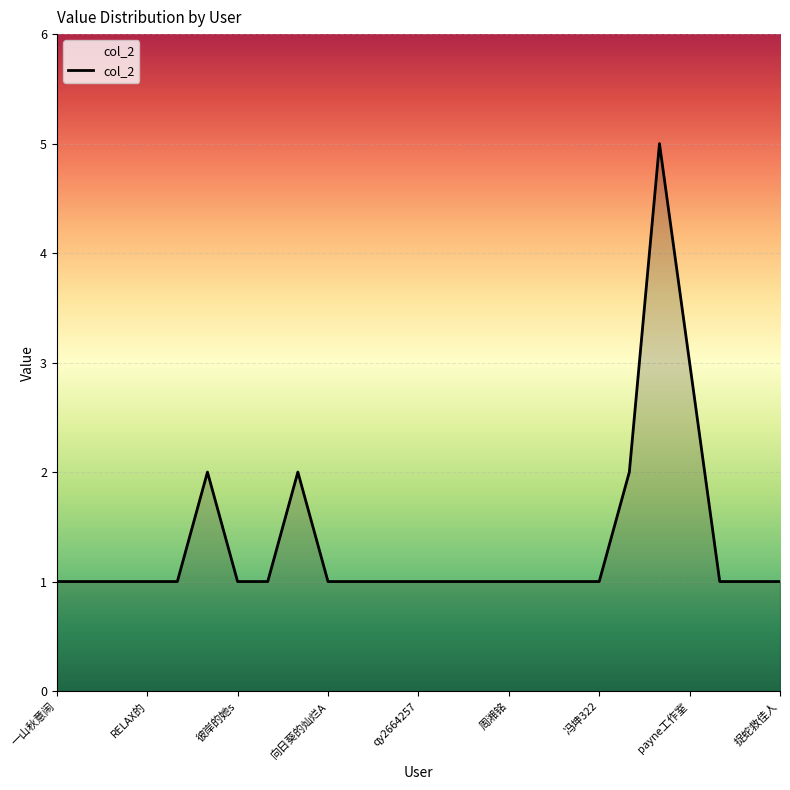

Reading right to left, what are all the values shown in this chart?

1	1	1	3	5	2	1	1	1	1	1	1	1	1	1	1	2	1	1	2	1	1	1	1	1